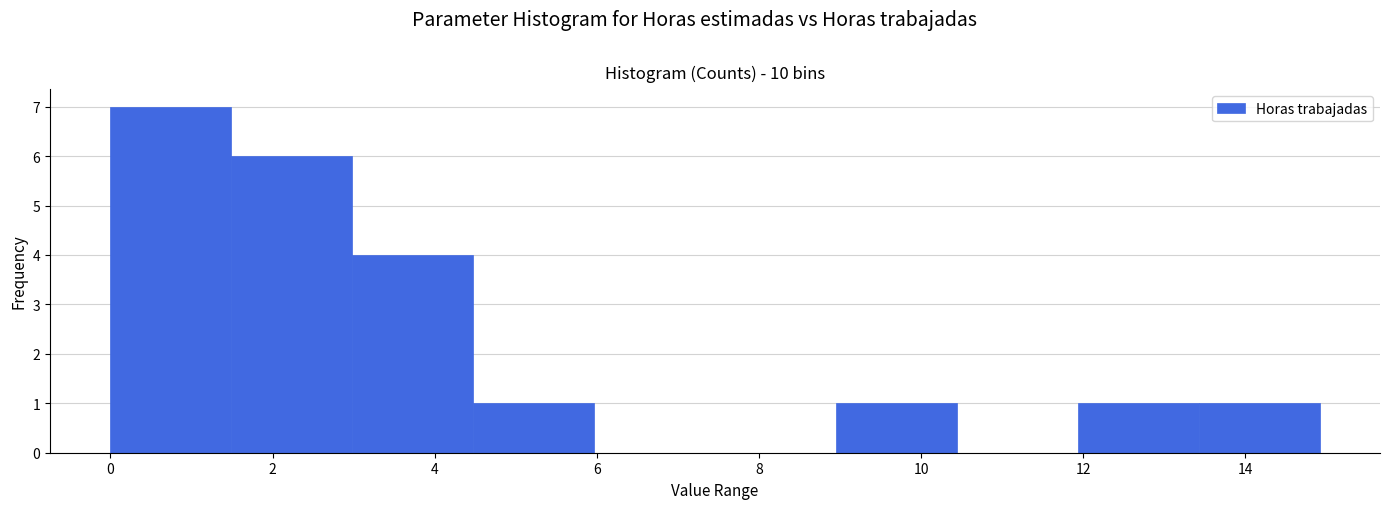

Reading left to right, transcribe this chart: for each bar, give the range it covers on the x-axis and its height. Neither the bar edges nor the heights are printed on the chart, so give them approximately, as read against the axes.

0.0 to 1.4: 7
1.4 to 3.0: 6
3.0 to 4.4: 4
4.4 to 6.0: 1
6.0 to 7.4: 0
7.4 to 9.0: 0
9.0 to 10.4: 1
10.4 to 12.0: 0
12.0 to 13.4: 1
13.4 to 15.0: 1